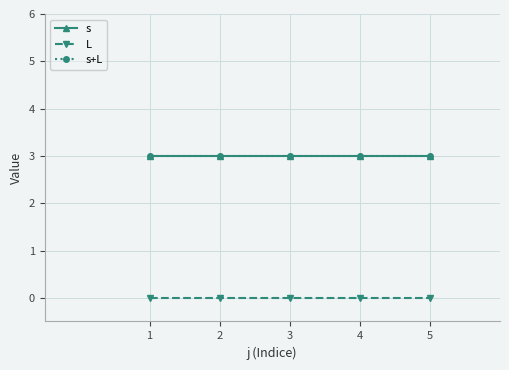

True or false: s has a value of 3 at 4.

True